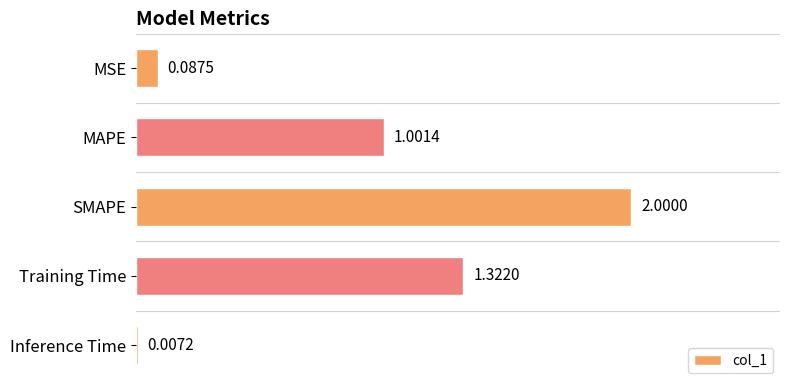

What is the sum of the values at Training Time and MSE?

1.4